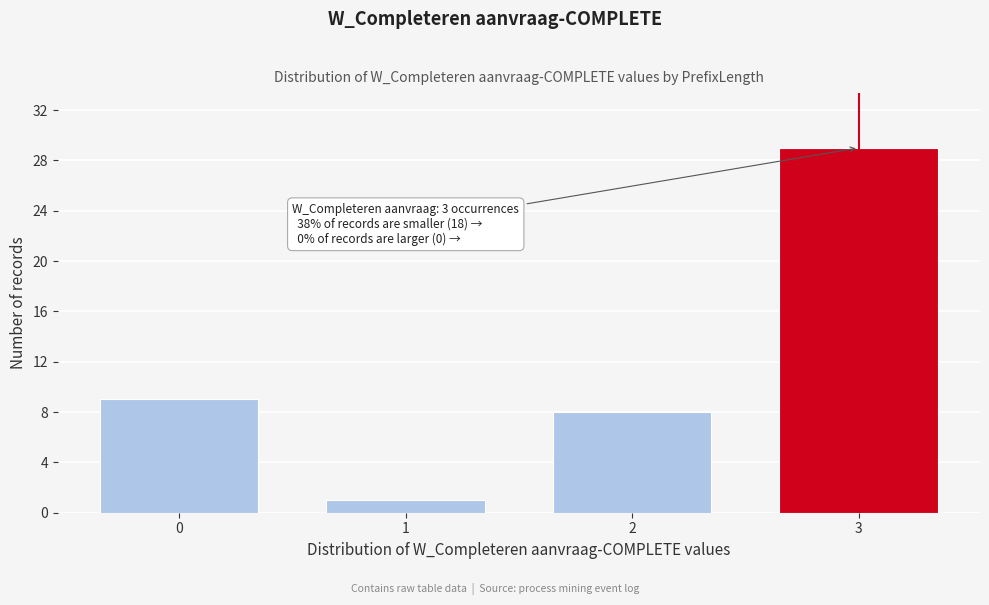

Reading right to left, extract all data points from this chart.

3=29	2=8	1=1	0=9